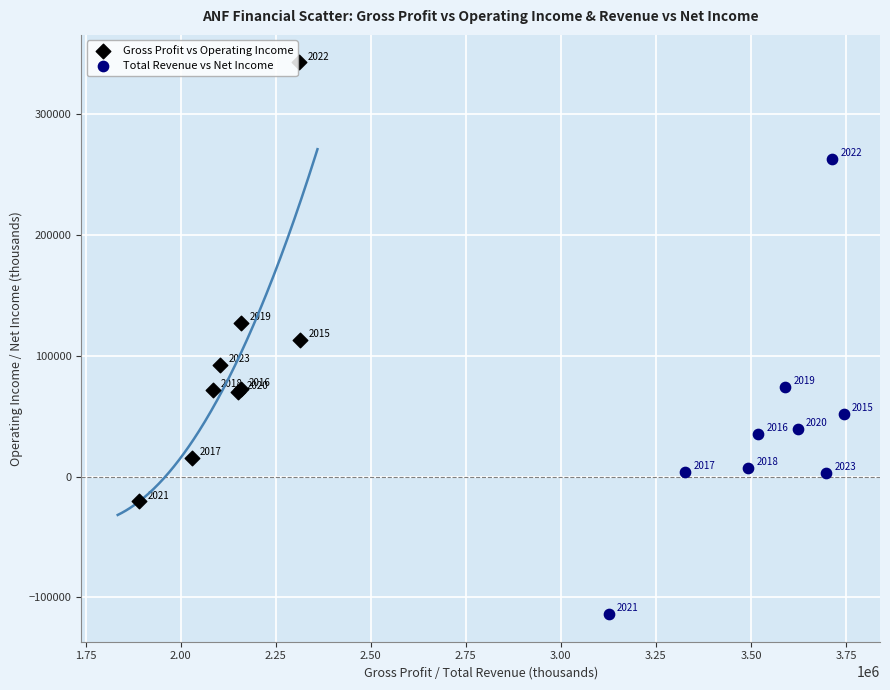

Which series contains the highest Y value?

Gross Profit vs Operating Income